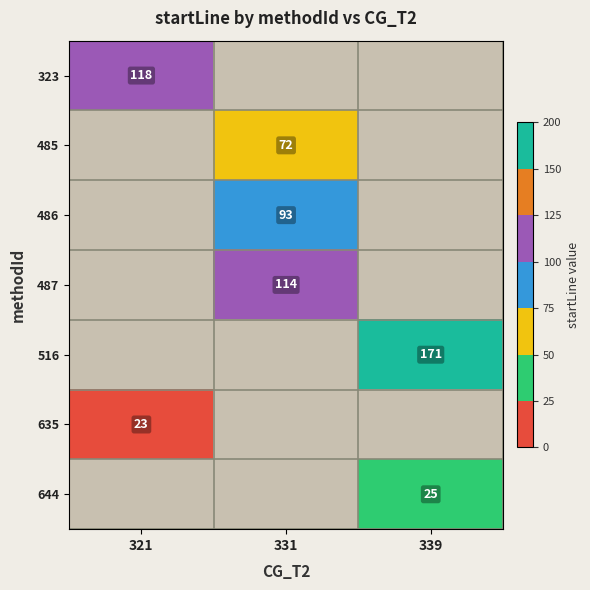

Is it true that 485 equals 72 at 331?

True